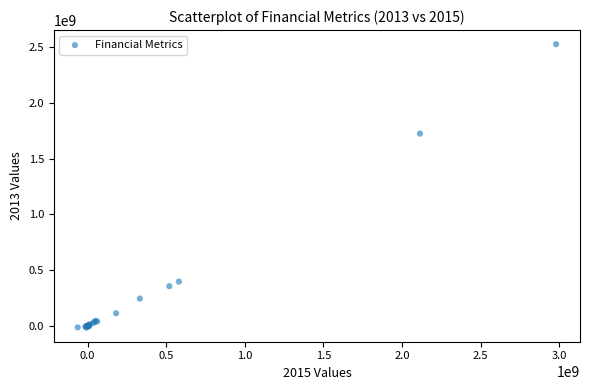

What Y value in the scatter plot is closest to 1254772000?

1723092000.0